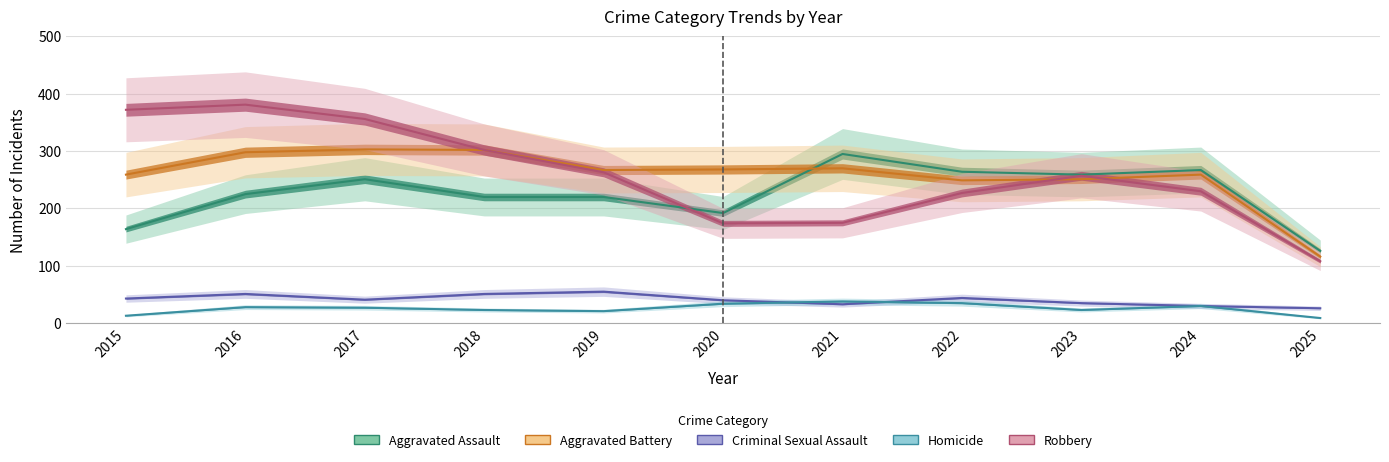

Which series changed the most between 2017 and 2025?

Robbery